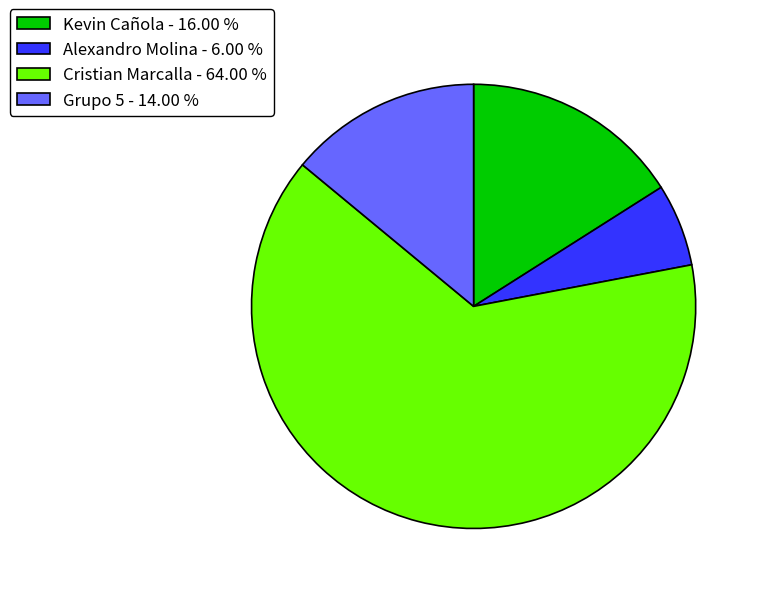

Which slice is the smallest?

Alexandro Molina